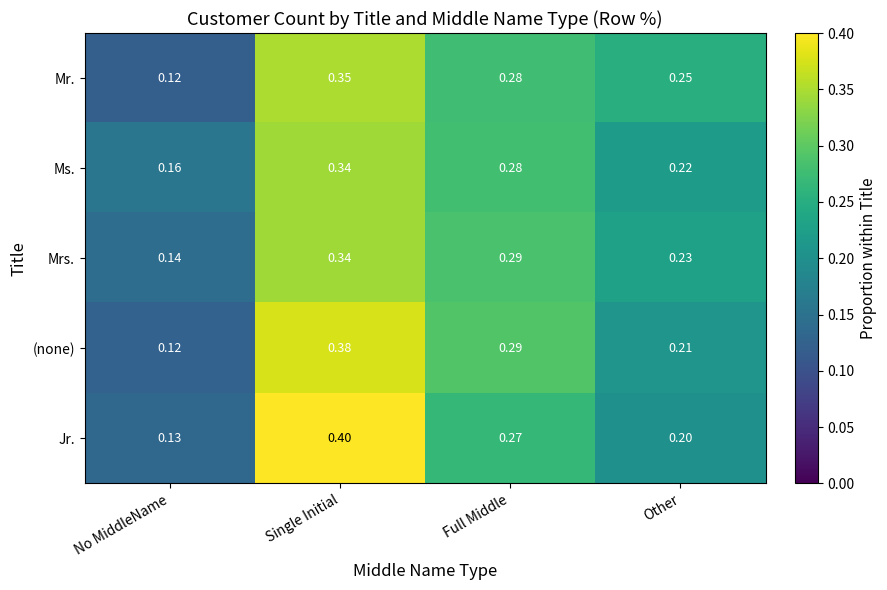

Which series has the largest range (max minus min)?

Jr.